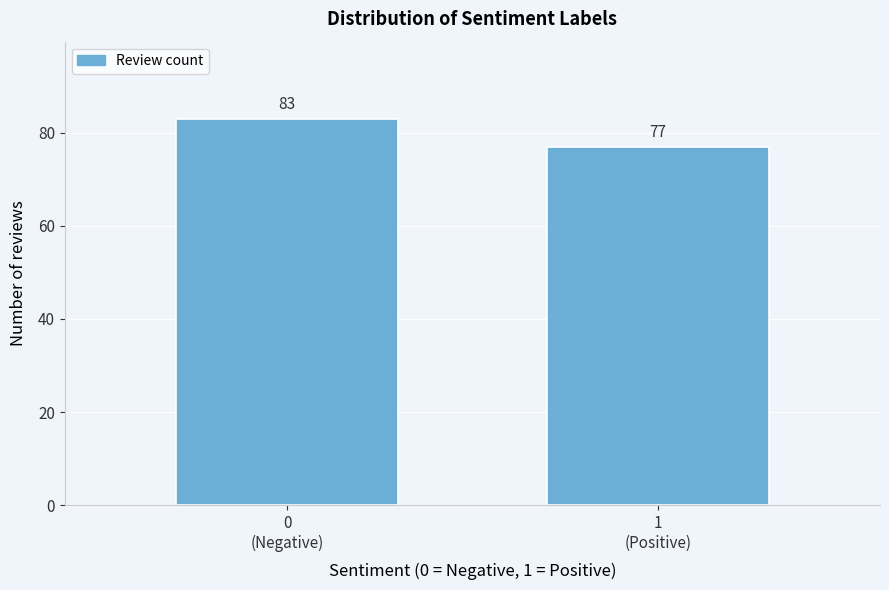

Reading left to right, transcribe all the data shown in this chart.

83	77